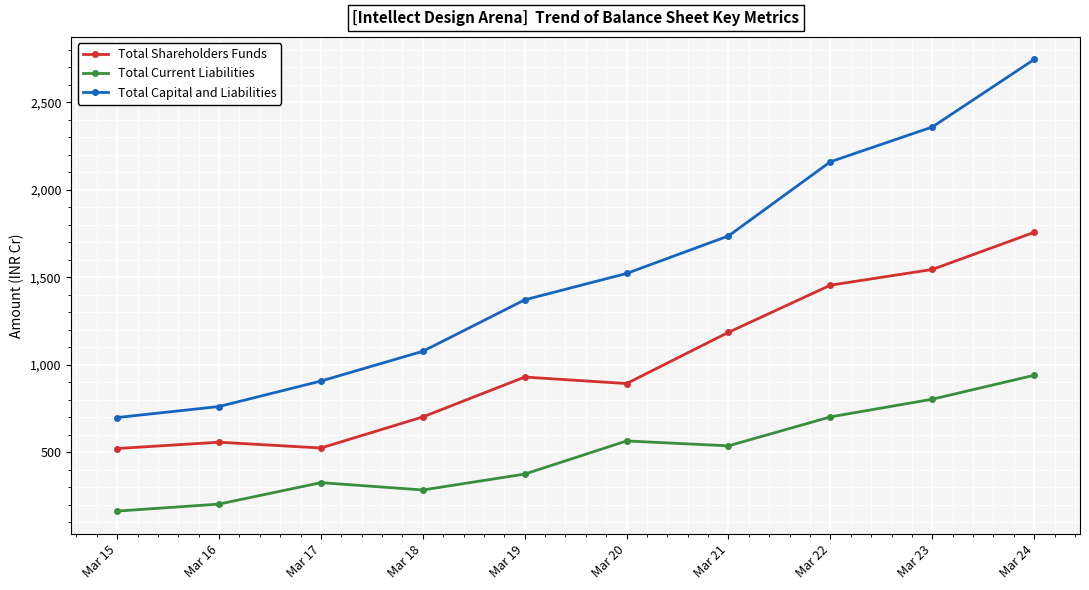

How many series are shown in this chart?

3